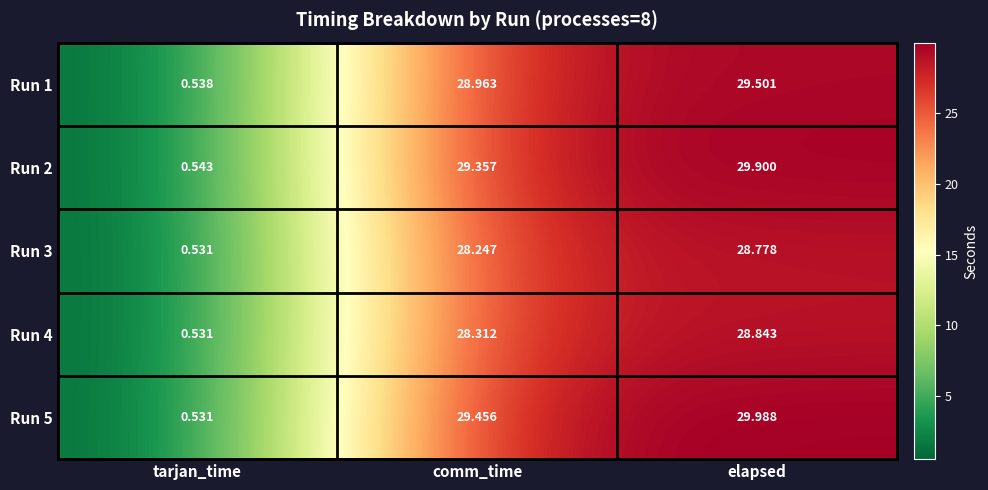

Which label corresponds to the largest value in the chart?

elapsed